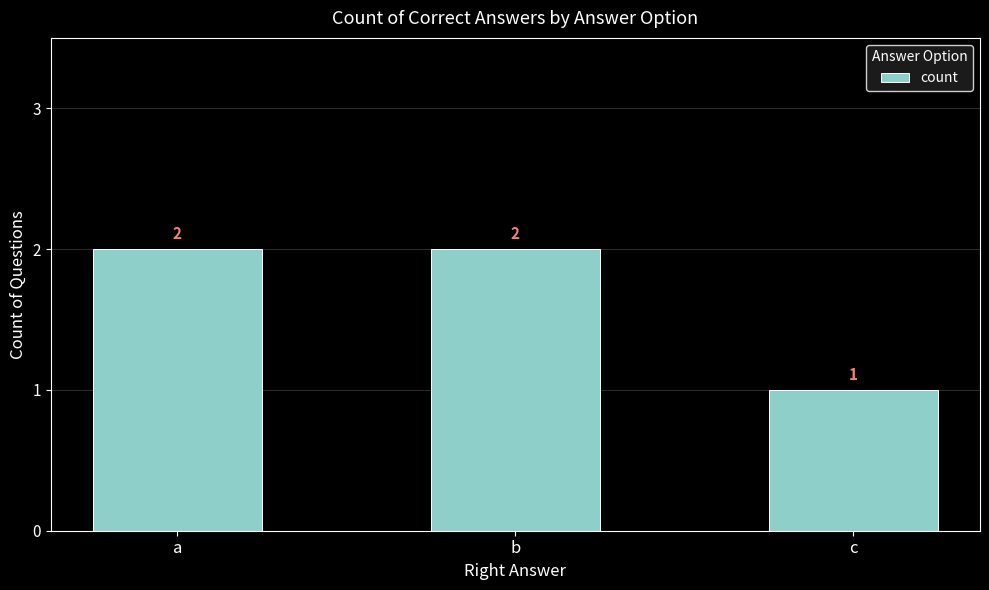

True or false: the data shows 3 at b.

False